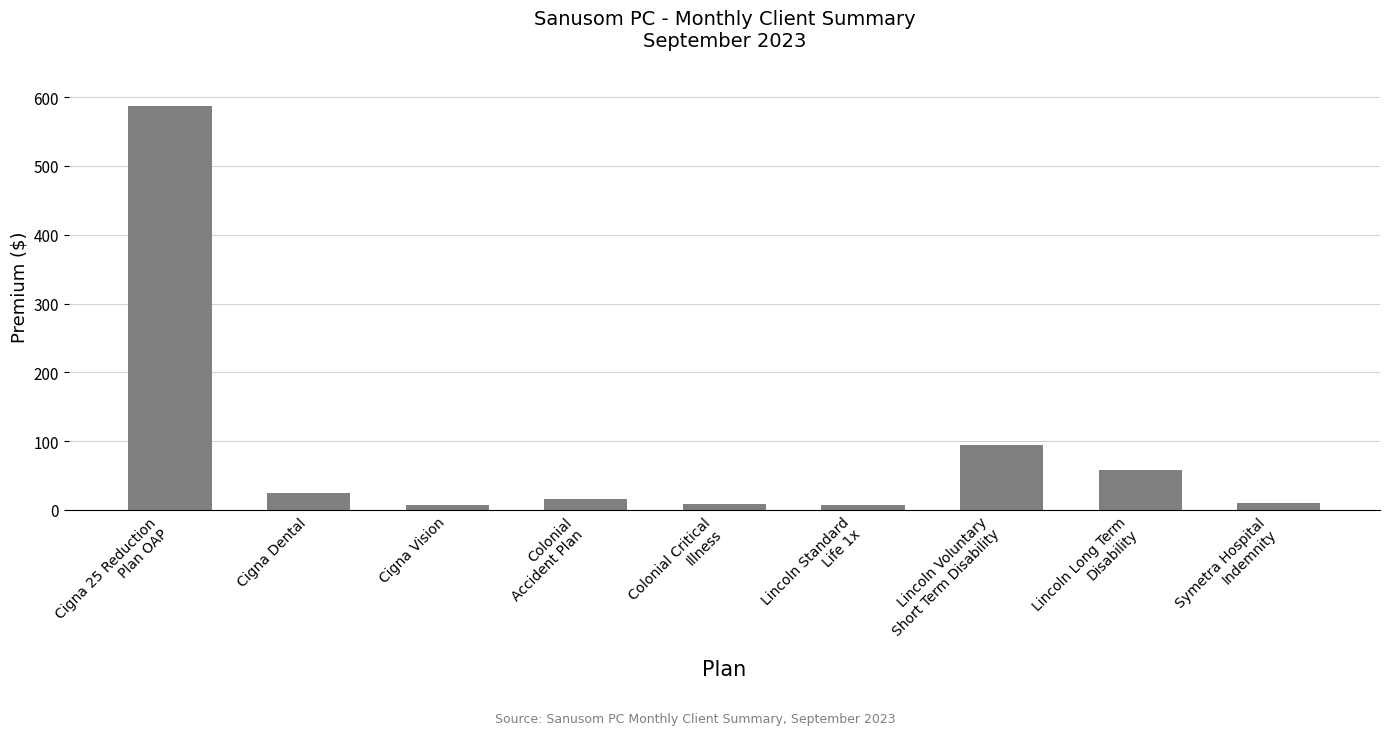

The value at Lincoln Long Term
Disability is 58.3. True or false?

True